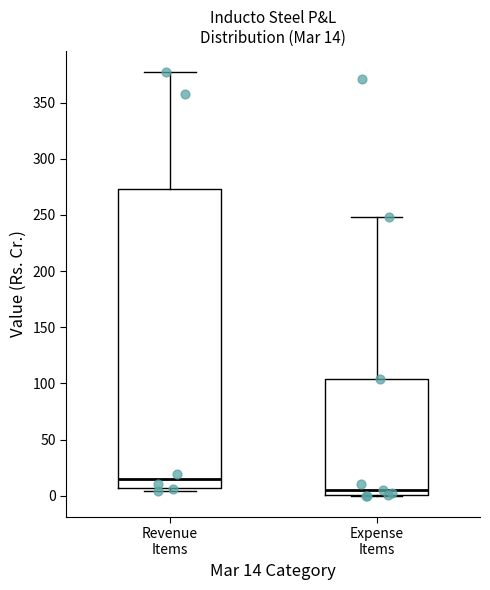

Which box's median line is the lowest?

Expense Items